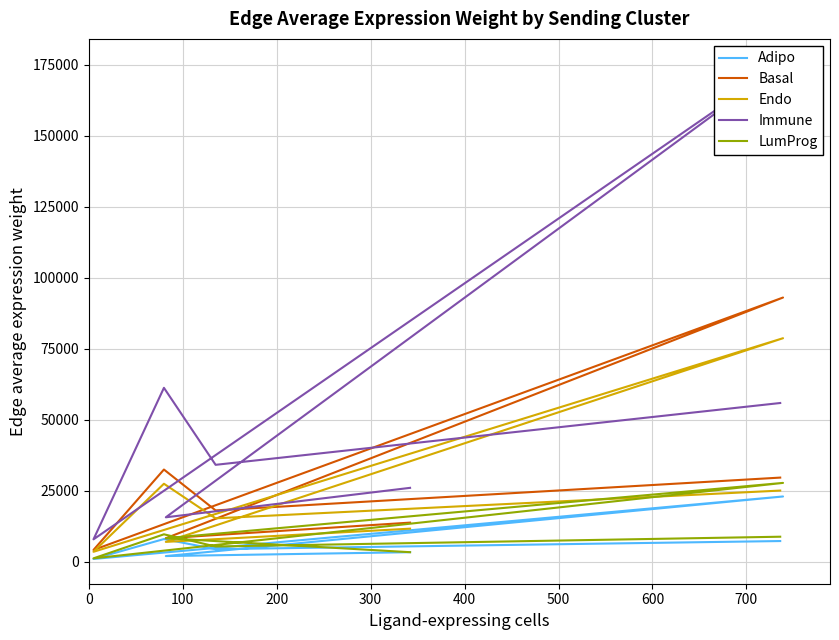

What are all the series names shown in the legend?

Adipo, Basal, Endo, Immune, LumProg